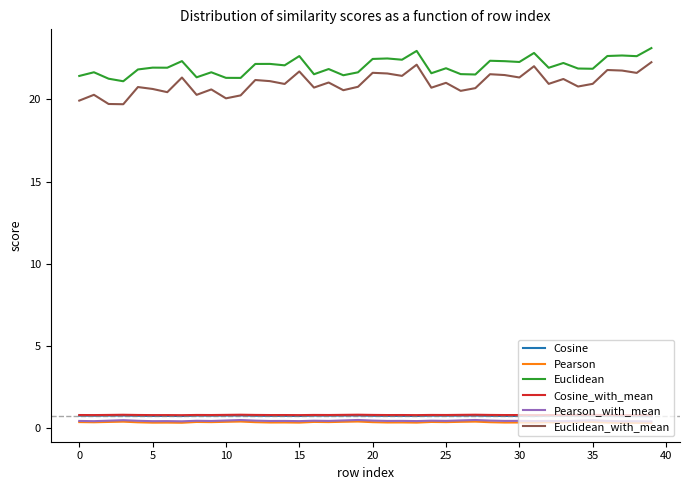

True or false: Pearson_with_mean and Euclidean cross at least once.

False